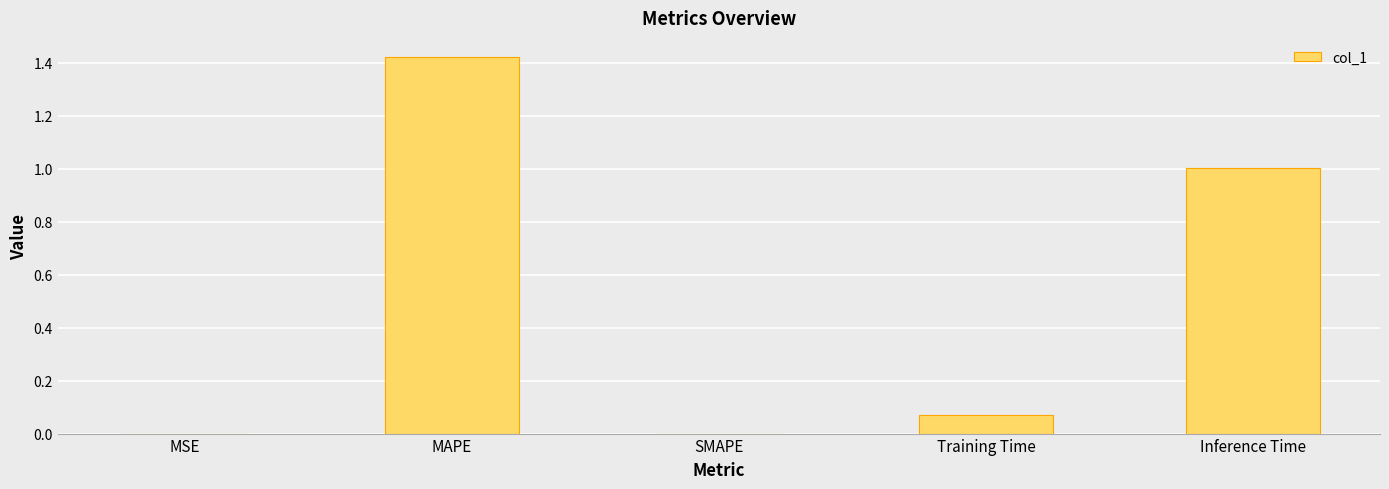

What is the average value?

0.5